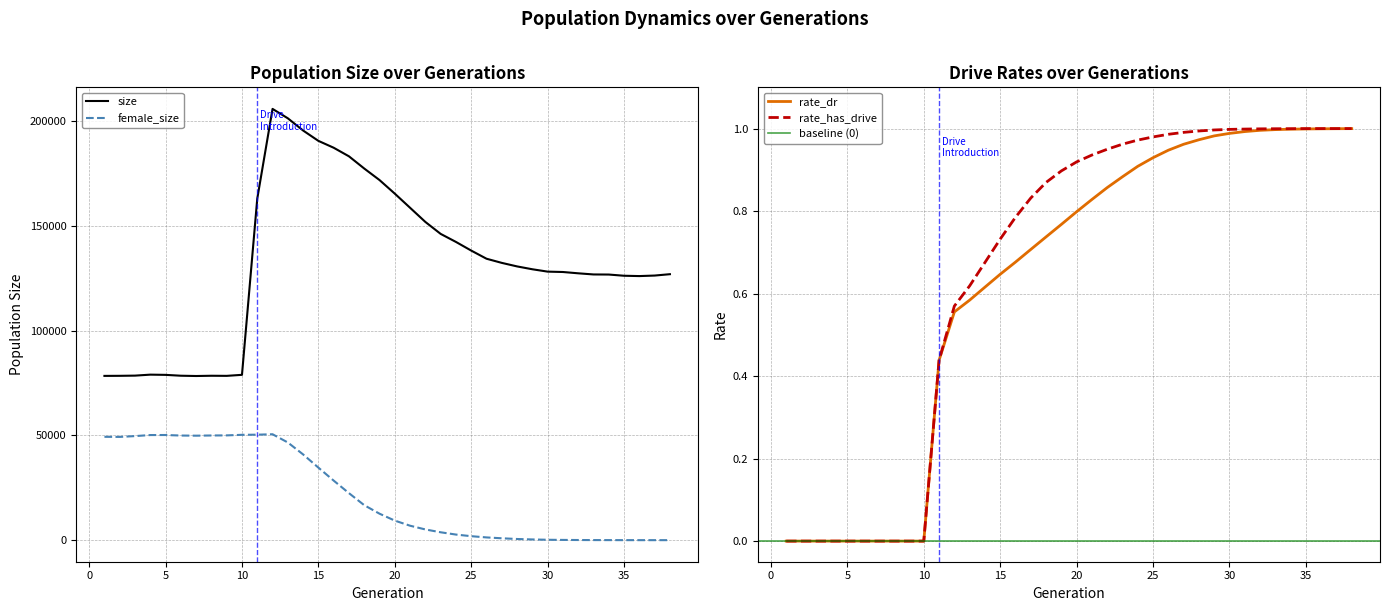

What is the difference between the maximum and minimum values in the female_size series?

50542